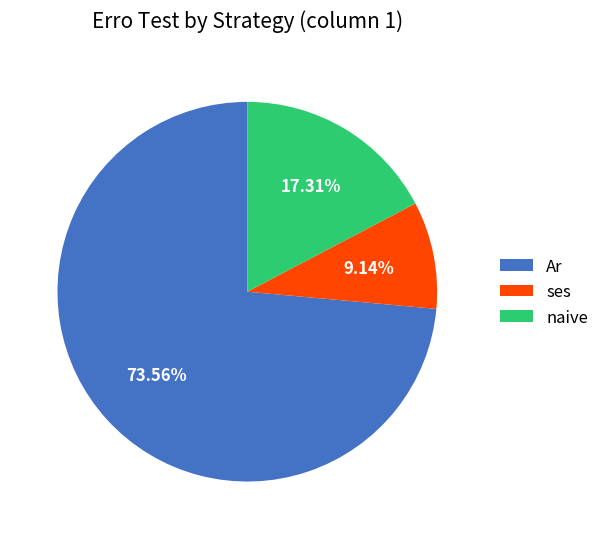

True or false: Ar accounts for 1% of the total.

False